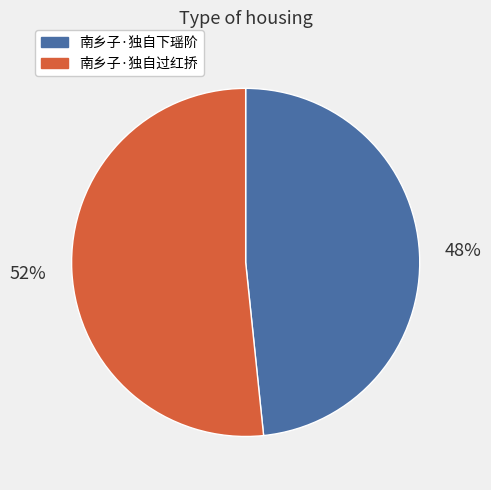

Which slice is the smallest?

南乡子·独自下瑶阶